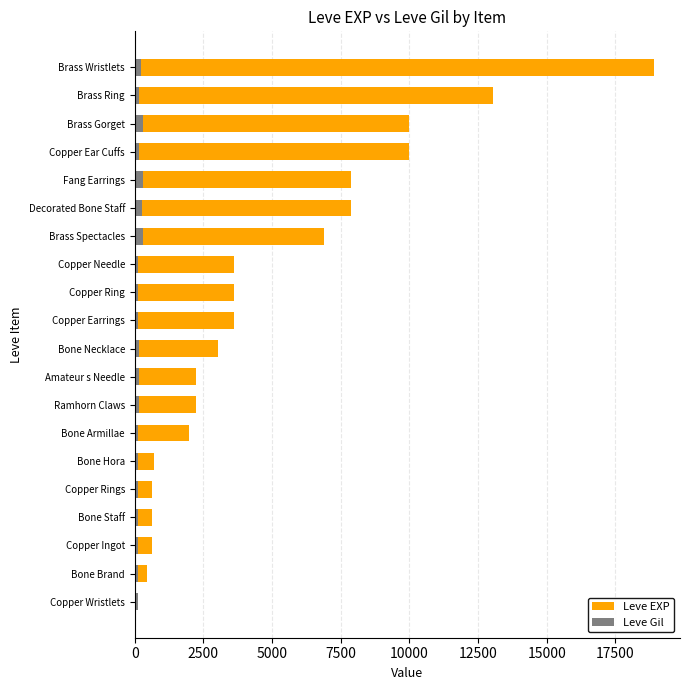

Rank the series by their maximum value, from lowest to highest.

Leve Gil, Leve EXP